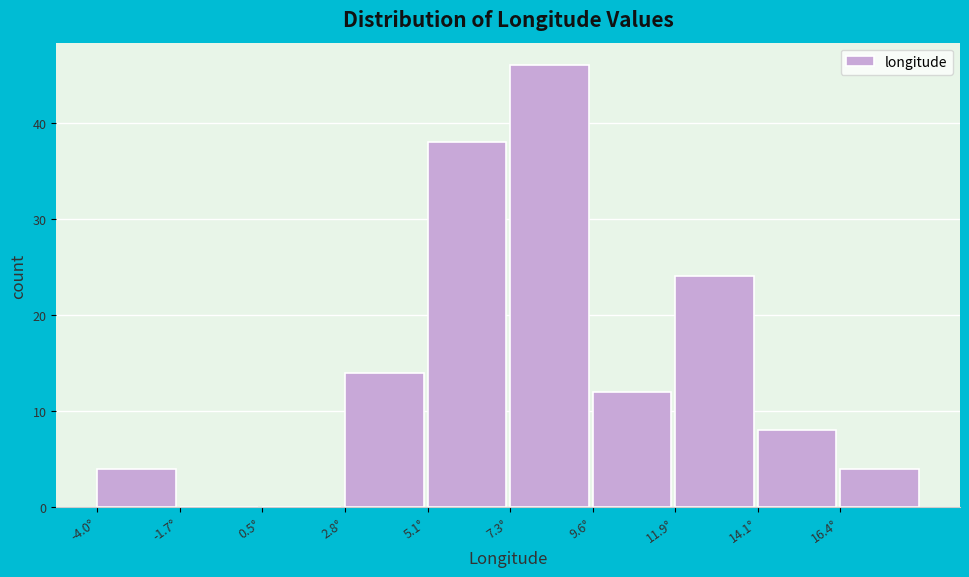

Over which range of the x-axis is the bar tallest?

7.5 to 9.5